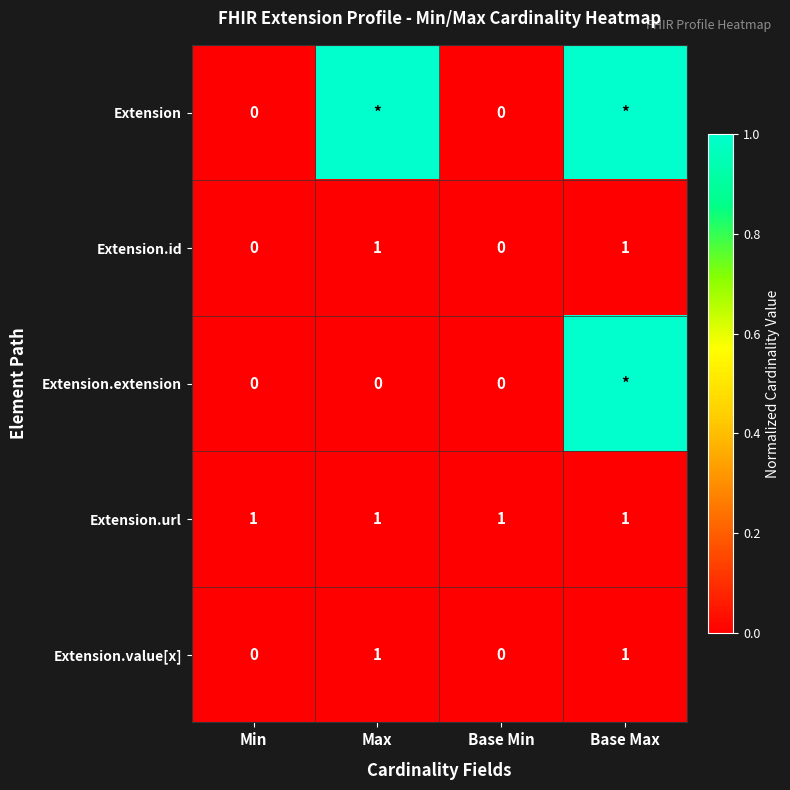

The Extension.url series shows 2 at Min. True or false?

False